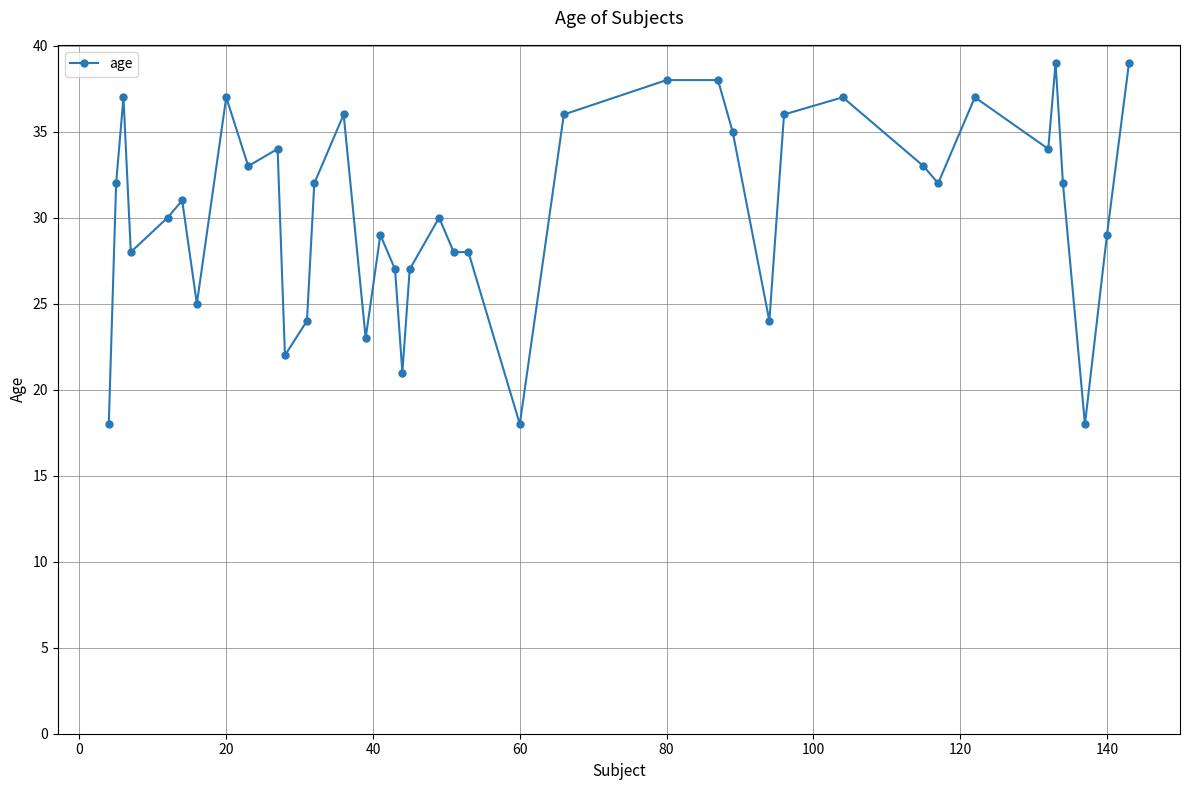

What is the difference between the second highest and minimum values?

21